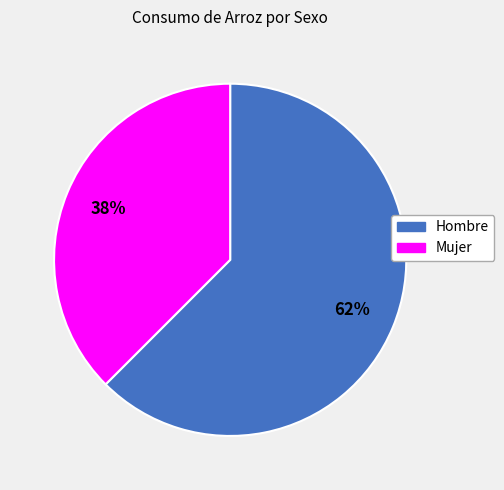

To the nearest percent, what is the average slice percentage?

50%